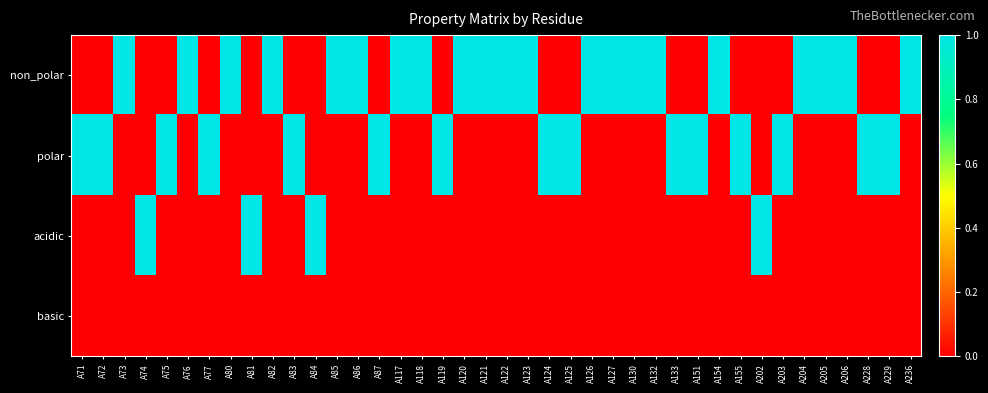

At which category is the sum across all series the highest?

A71